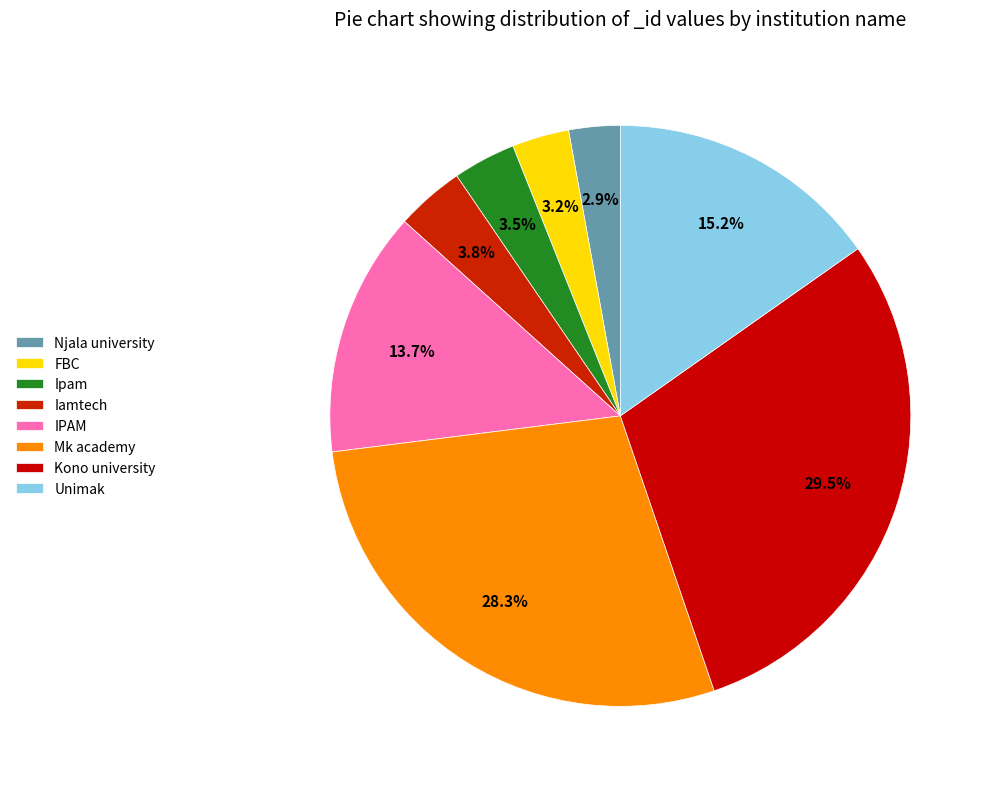

Does Kono university account for over 50% of the chart?

No